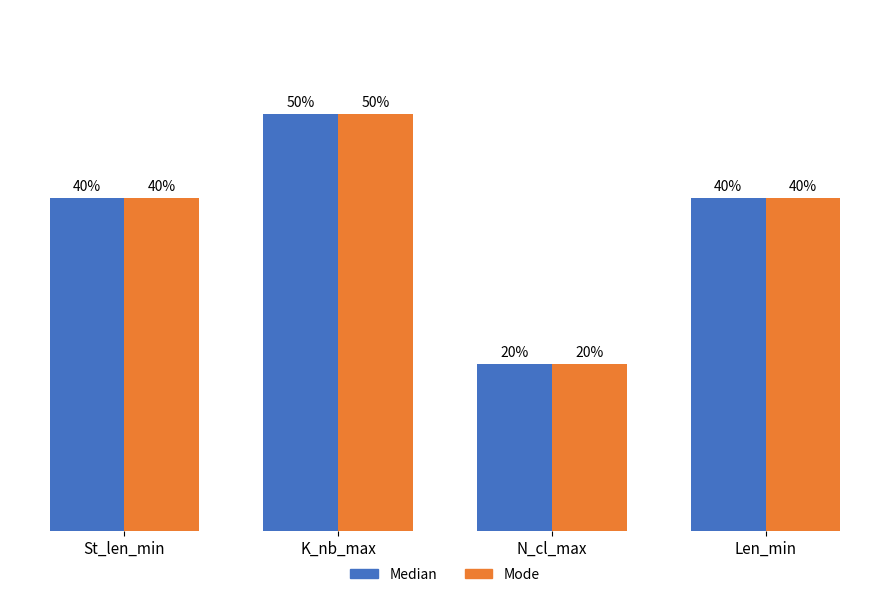

At which category is the sum across all series the highest?

K_nb_max